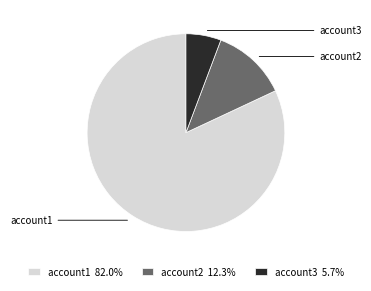

To the nearest percent, what is the difference between the largest and smallest slice percentages?

76%